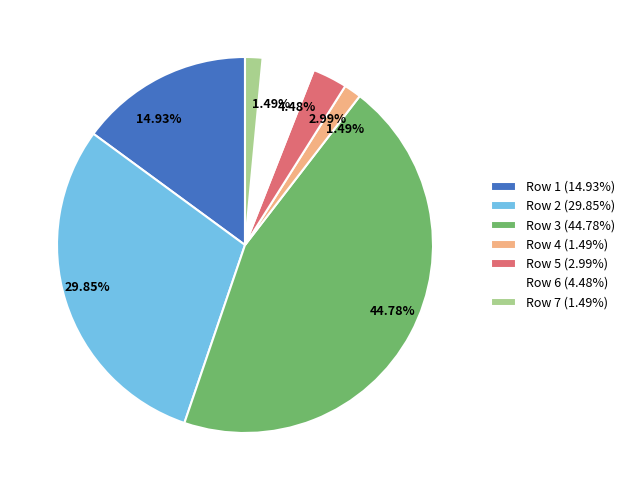

To the nearest percent, what percentage of the pie is Row 7?

1%